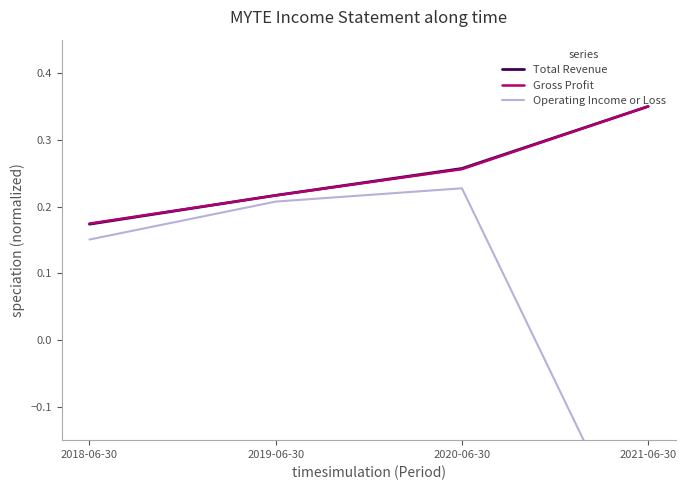

What is the sum of the Total Revenue values at 2020-06-30 and 2021-06-30?

0.6